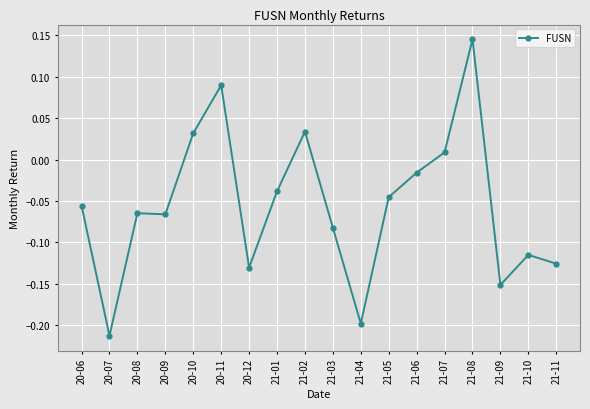

What is the difference between the values at 21-03 and 20-11?

0.2